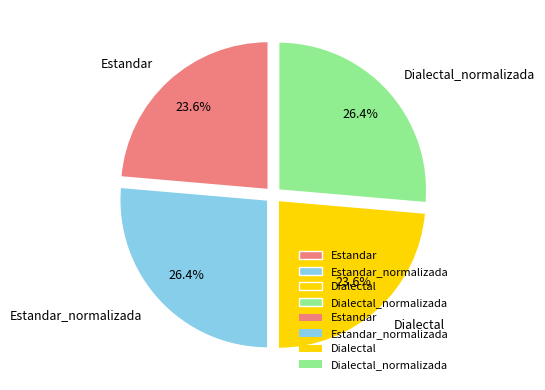

True or false: Dialectal_normalizada accounts for 26% of the total.

True